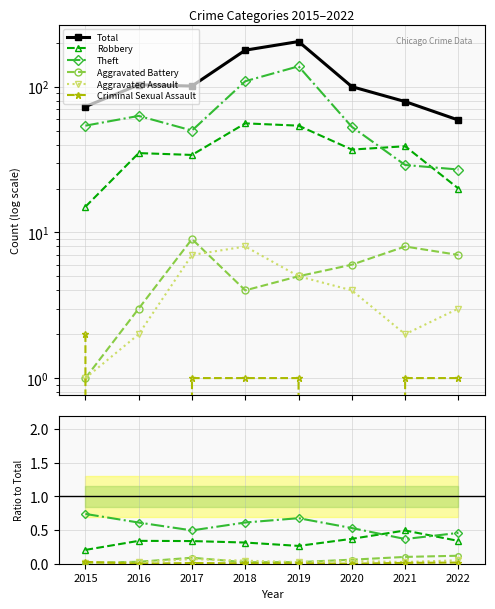

At which category is the sum across all series the highest?

2019